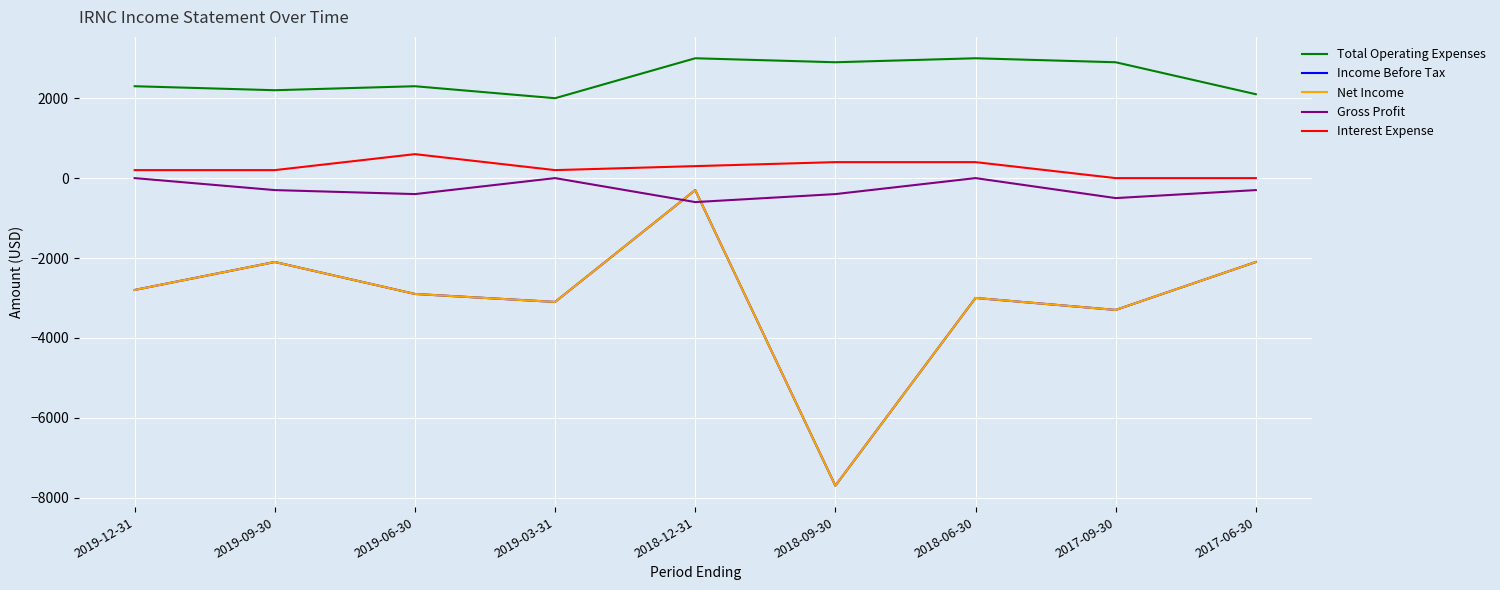

At which category is the sum across all series the highest?

2018-12-31